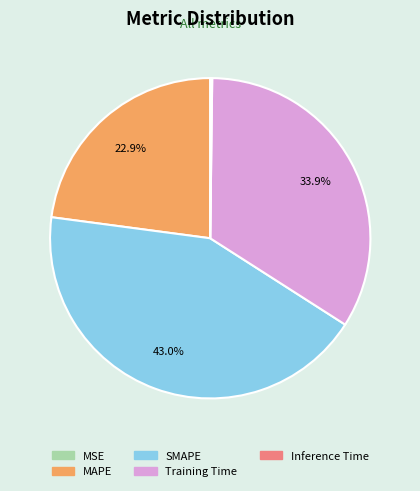

Which category has the biggest portion of the pie?

SMAPE